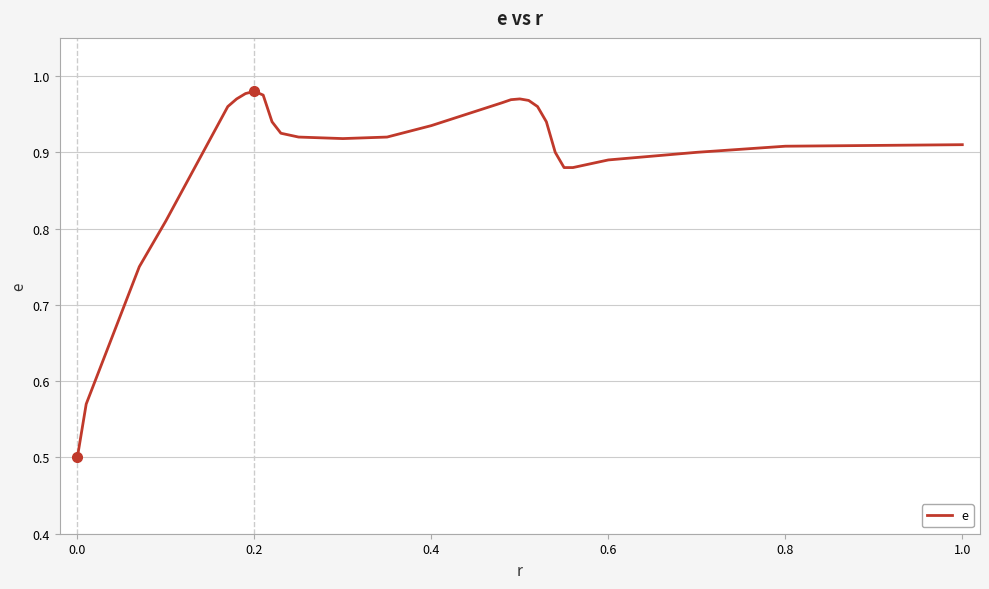

What is the minimum value shown in the chart?

0.5